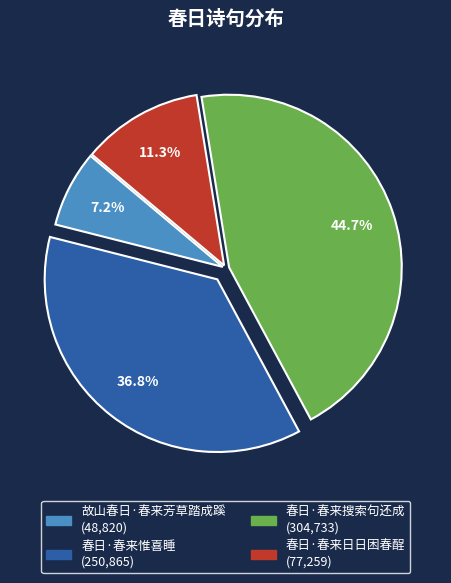

What percentage is NOT represented by 春日·春来日日困春酲?

88.7%